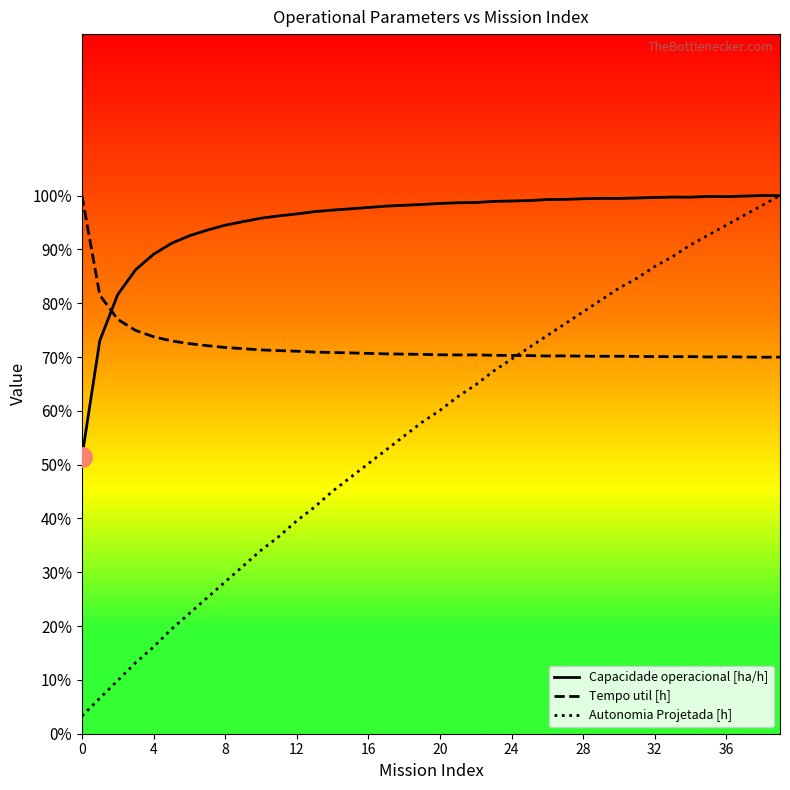

List the series in order of their overall mean, lowest first.

Autonomia Projetada [h], Tempo util [h], Capacidade operacional [ha/h]